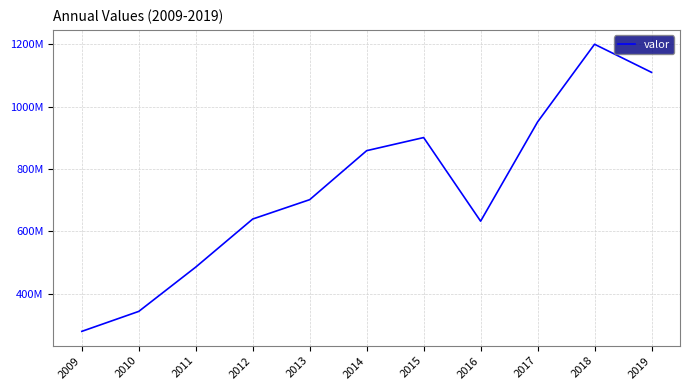

Does the chart display data point markers on the line(s)?

No